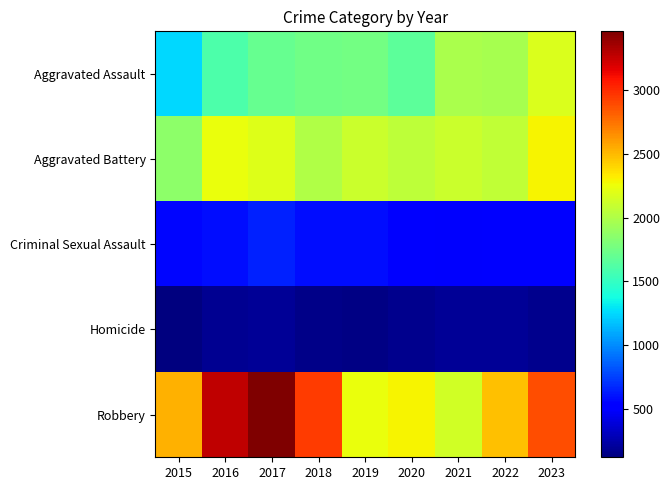

Reading right to left, extract all data points from this chart.

Aggravated Assault: 2023=2178	2022=1963	2021=1980	2020=1673	2019=1753	2018=1747	2017=1700	2016=1601	2015=1254
Aggravated Battery: 2023=2296	2022=2070	2021=2115	2020=2060	2019=2117	2018=2007	2017=2188	2016=2241	2015=1865
Criminal Sexual Assault: 2023=515	2022=538	2021=488	2020=516	2019=582	2018=587	2017=653	2016=577	2015=552
Homicide: 2023=164	2022=187	2021=190	2020=164	2019=141	2018=154	2017=194	2016=184	2015=119
Robbery: 2023=2887	2022=2473	2021=2134	2020=2293	2019=2245	2018=2942	2017=3463	2016=3274	2015=2528